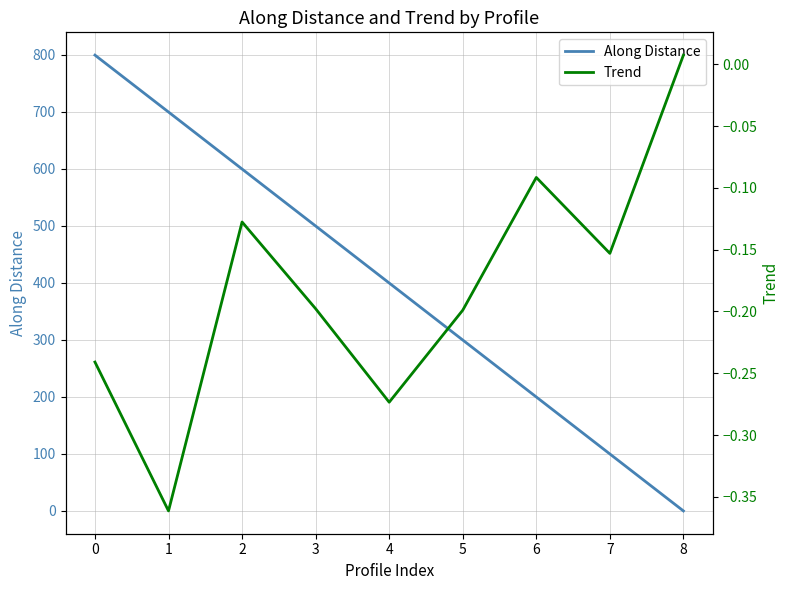

Which series has the widest spread of values?

Along Distance